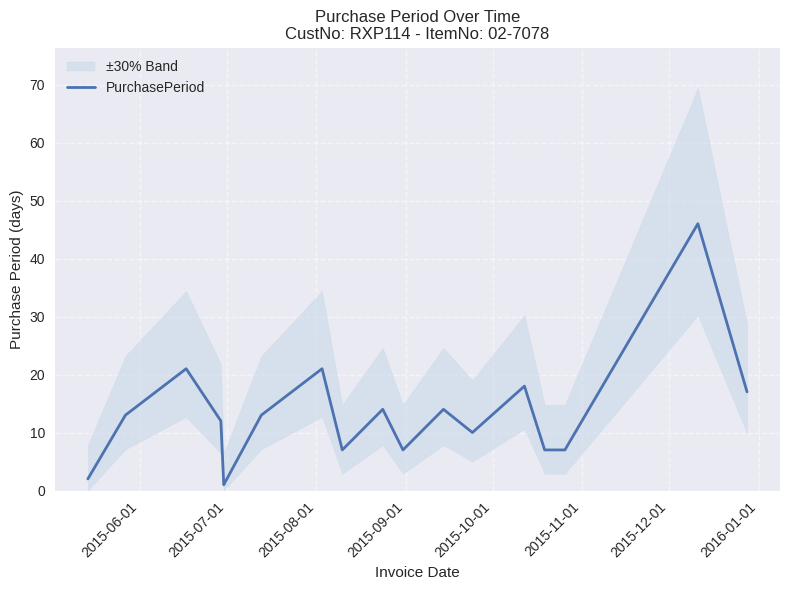

What is the maximum value for PurchasePeriod?

46